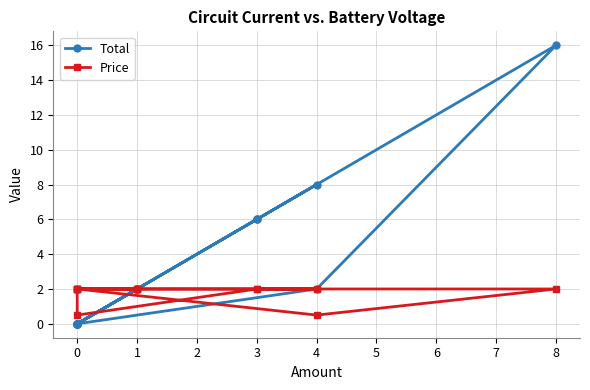

Reading left to right, transcribe all the data shown in this chart.

Total: 0.0	8.0	2.0	2.0	0.0	2.0	0.0	0.0	0.0	6.0	6.0	16.0	2.0	0.0
Price: 2.0	2.0	2.0	2.0	2.0	2.0	2.0	2.0	0.5	2.0	2.0	2.0	0.5	2.0